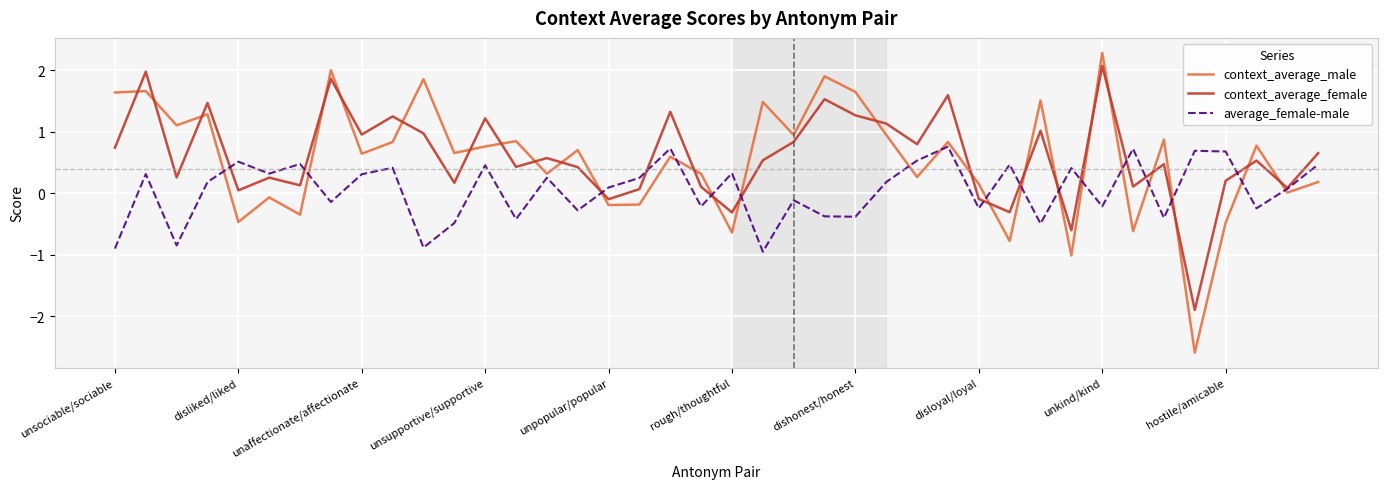

What is the sum of all context_average_female values?

23.8